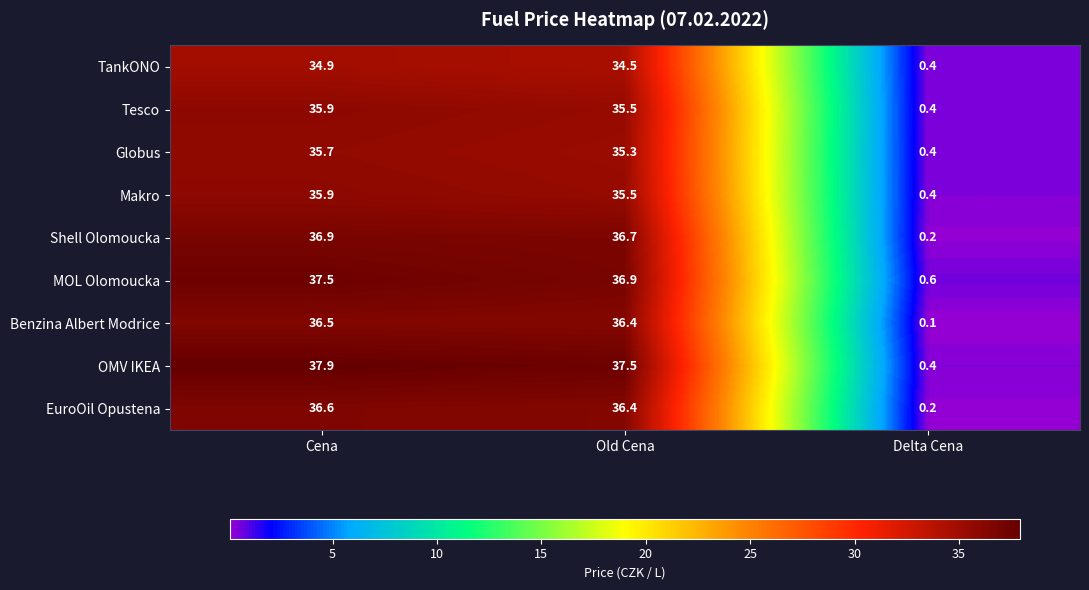

What is the difference between the Tesco values at Cena and Delta Cena?

35.5